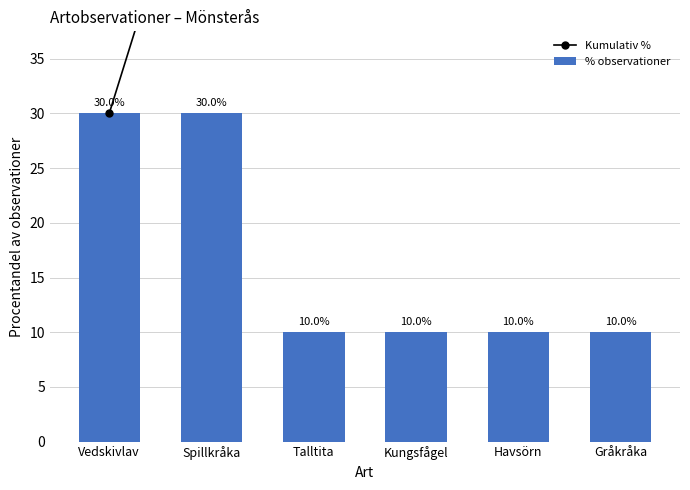

List the labels in order of Kumulativ % value, smallest first.

Vedskivlav, Spillkråka, Talltita, Kungsfågel, Havsörn, Gråkråka